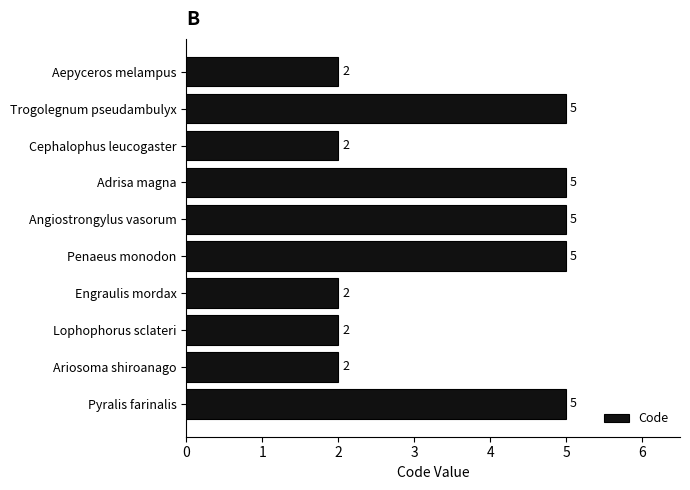

What is the difference between the values at Aepyceros melampus and Penaeus monodon?

3